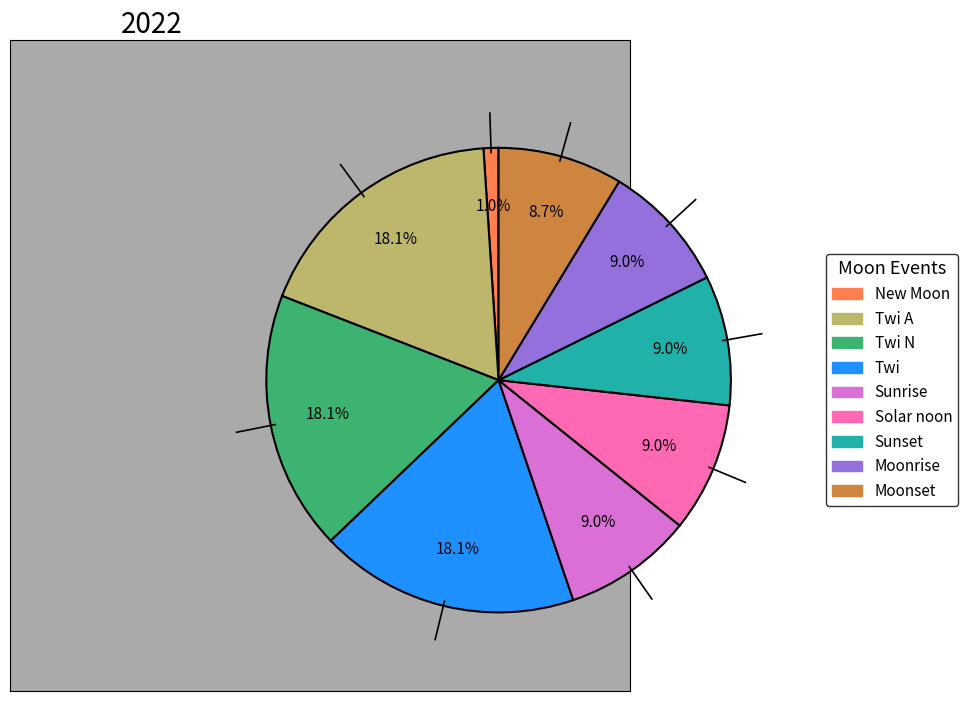

How many slices are in this pie chart?

9